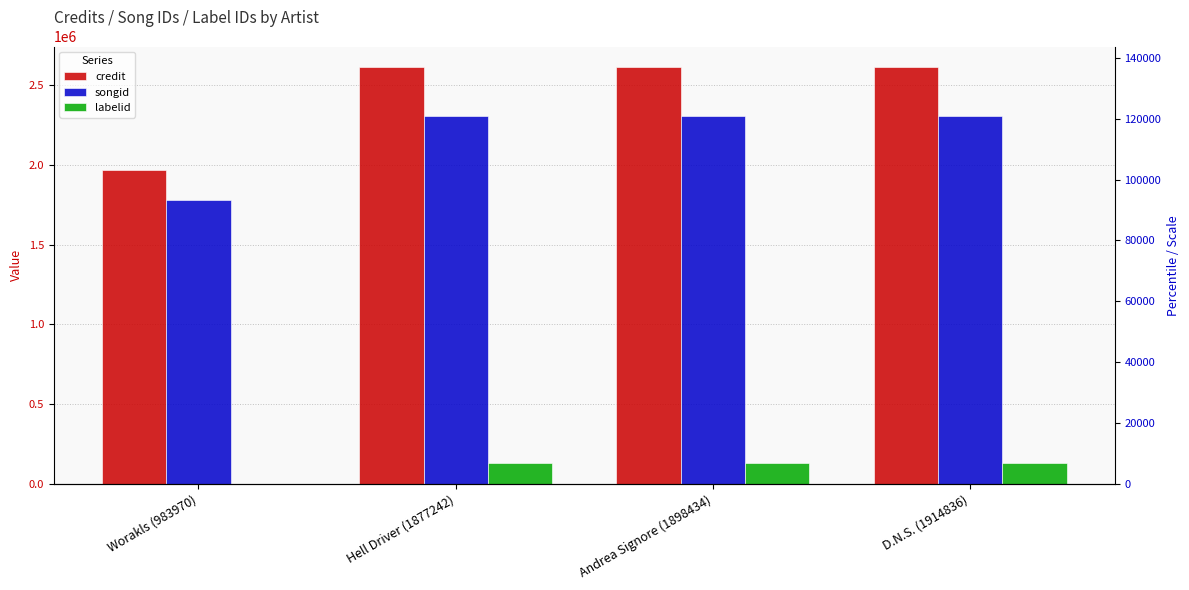

At Andrea Signore (1898434), list the series in order from largest to smallest.

credit, songid, labelid